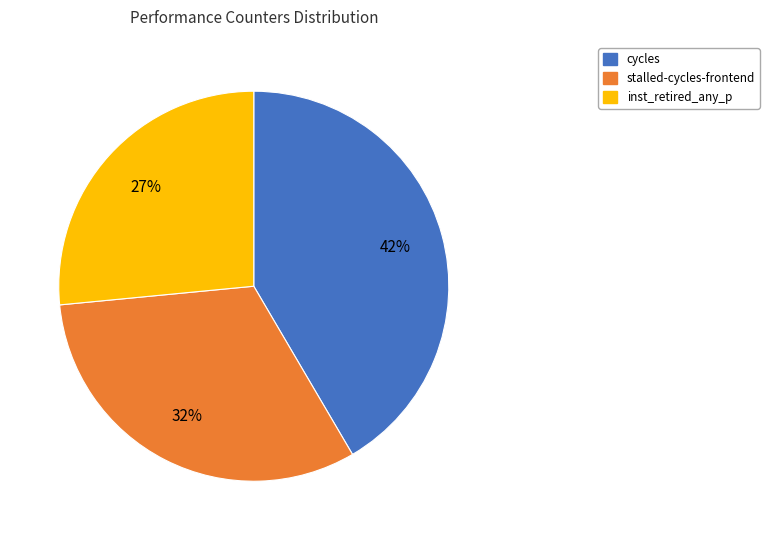

Is there any slice that represents more than half of the pie?

No